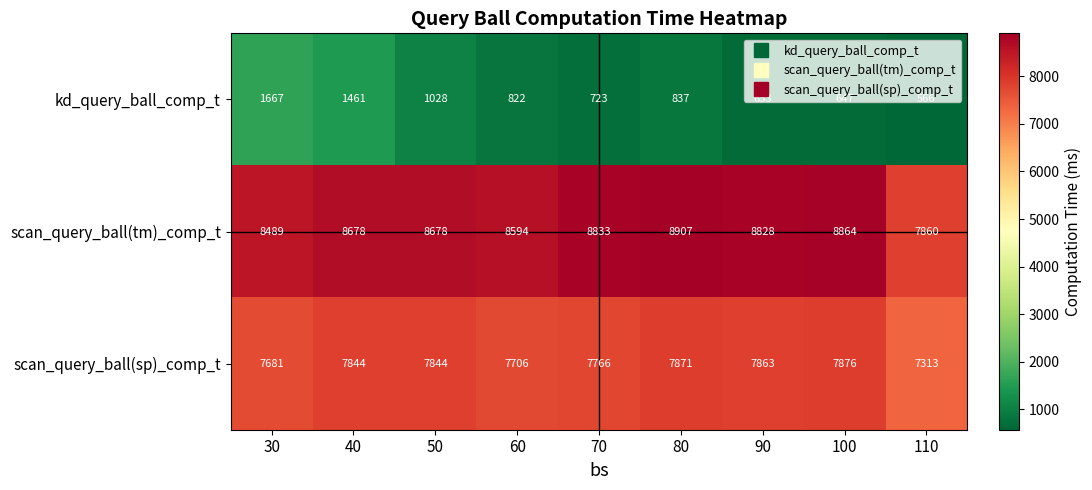

Is it true that scan_query_ball(tm)_comp_t equals 4409 at 50?

False